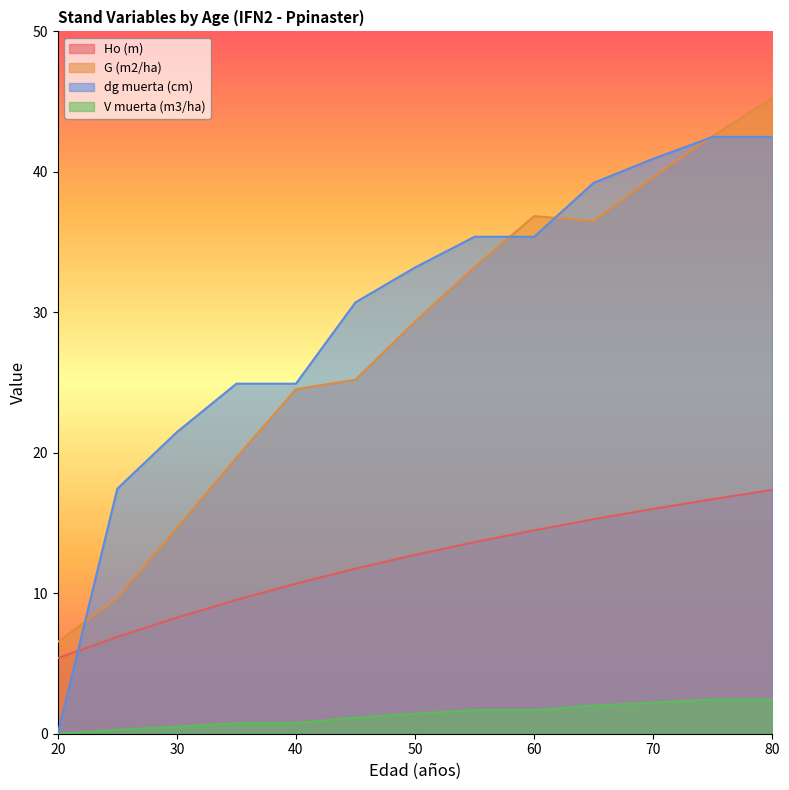

Is it true that Ho (m) equals 24.1 at 60?

False